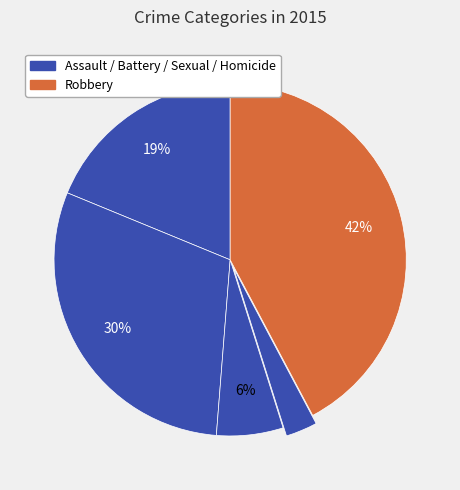

Count the number of slices in the pie.

5